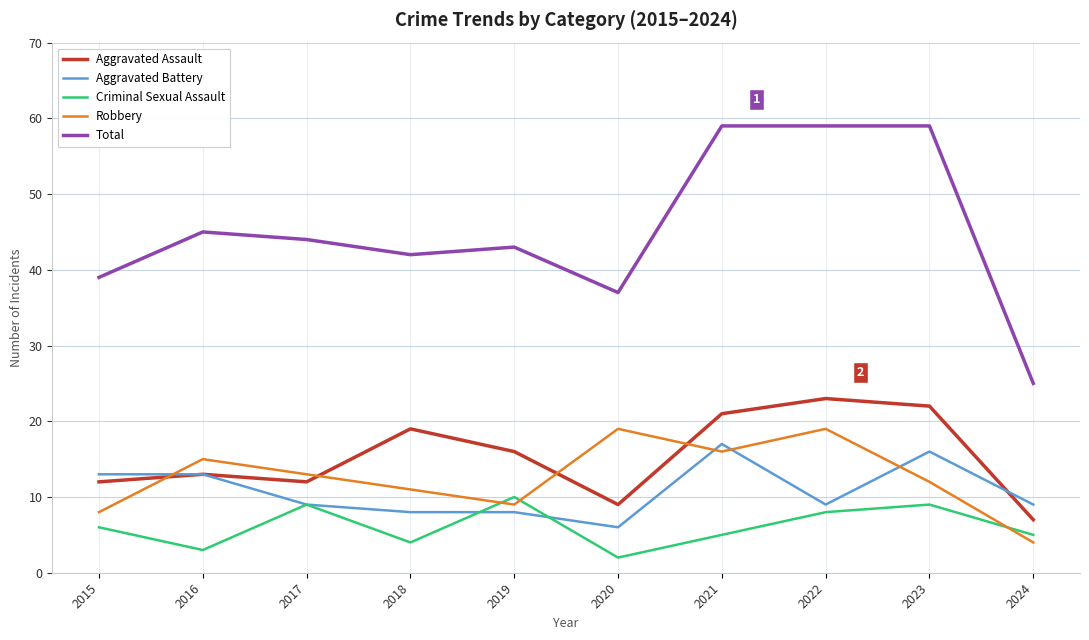

Reading right to left, list all the values displayed in this chart.

Aggravated Assault: 7	22	23	21	9	16	19	12	13	12
Aggravated Battery: 9	16	9	17	6	8	8	9	13	13
Criminal Sexual Assault: 5	9	8	5	2	10	4	9	3	6
Robbery: 4	12	19	16	19	9	11	13	15	8
Total: 25	59	59	59	37	43	42	44	45	39